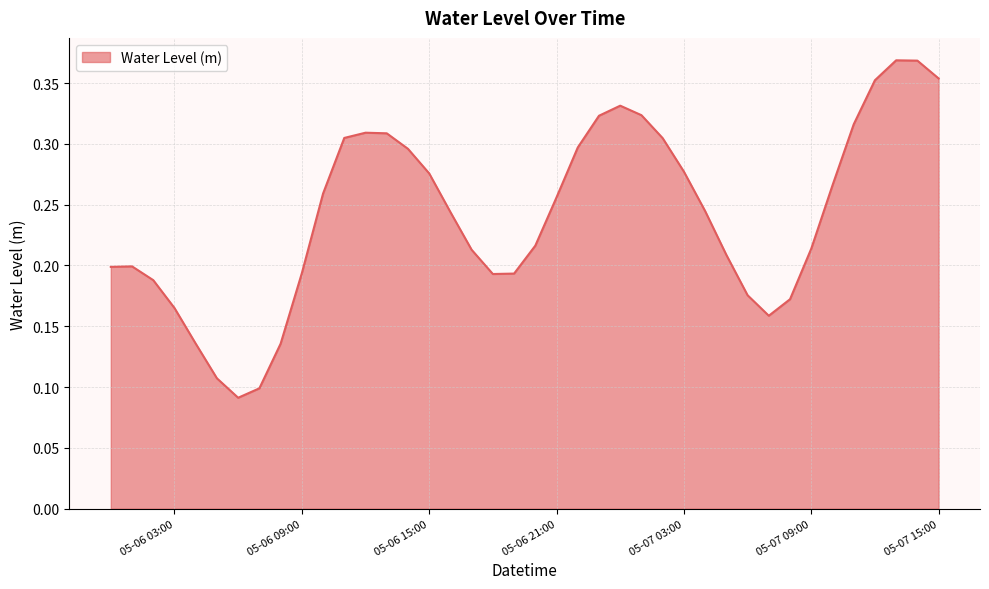

Is it true that the value at 05-07 15:00 is 0.2?

False